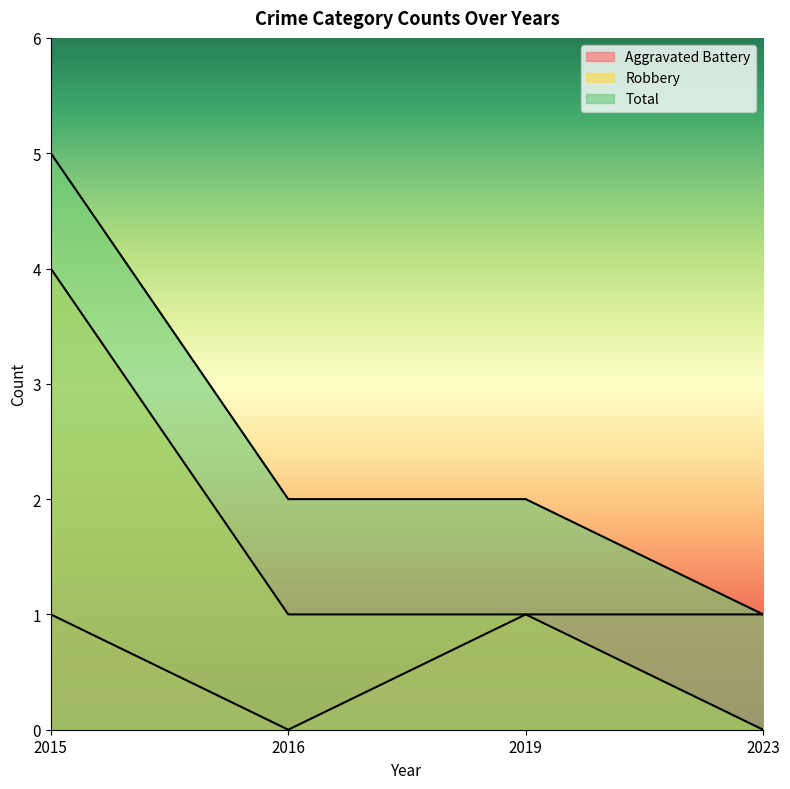

Reading left to right, what are all the values shown in this chart?

Aggravated Battery: 2015=1	2016=0	2019=1	2023=1
Robbery: 2015=4	2016=1	2019=1	2023=0
Total: 2015=5	2016=2	2019=2	2023=1